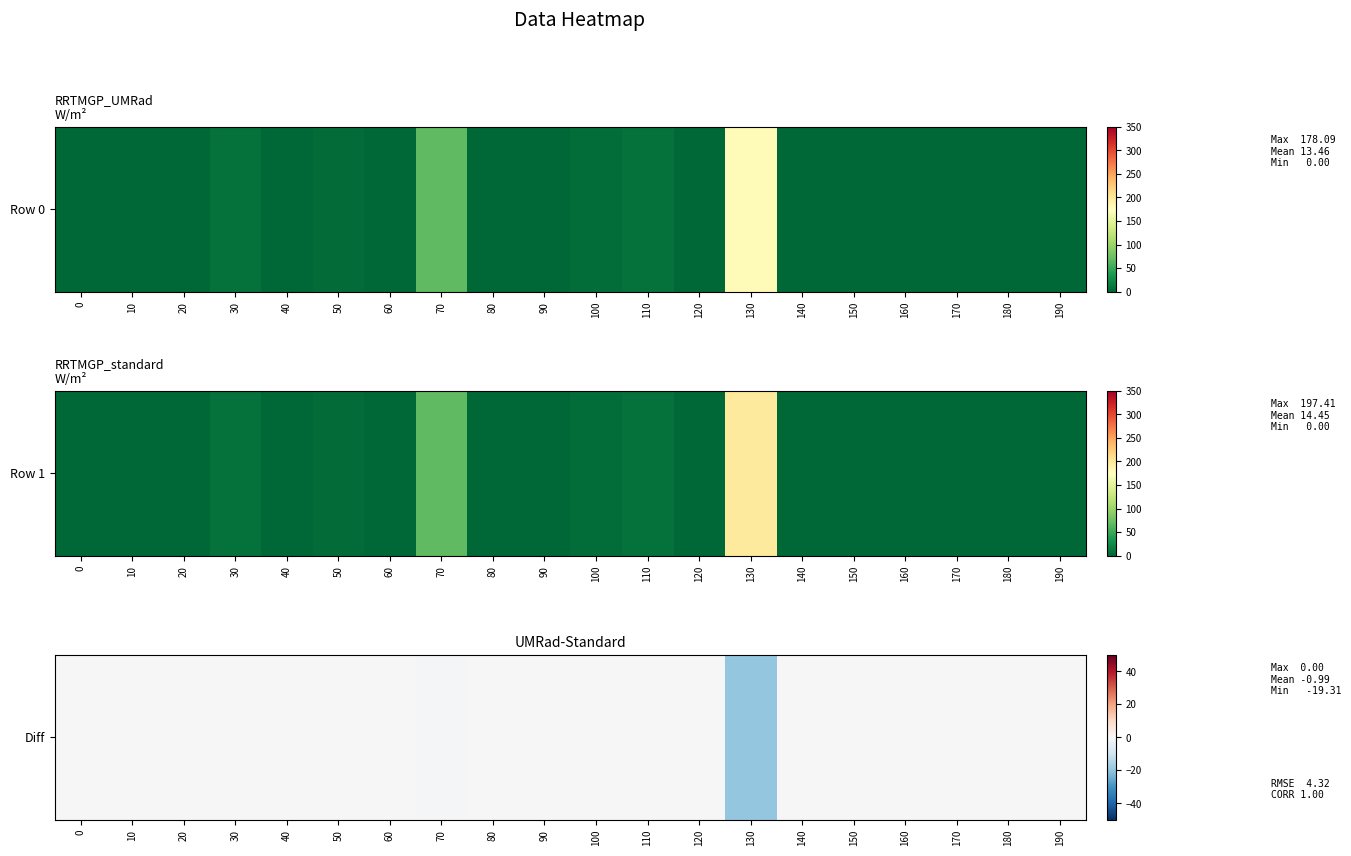

Is it true that the value at 70 is -0.5?

True